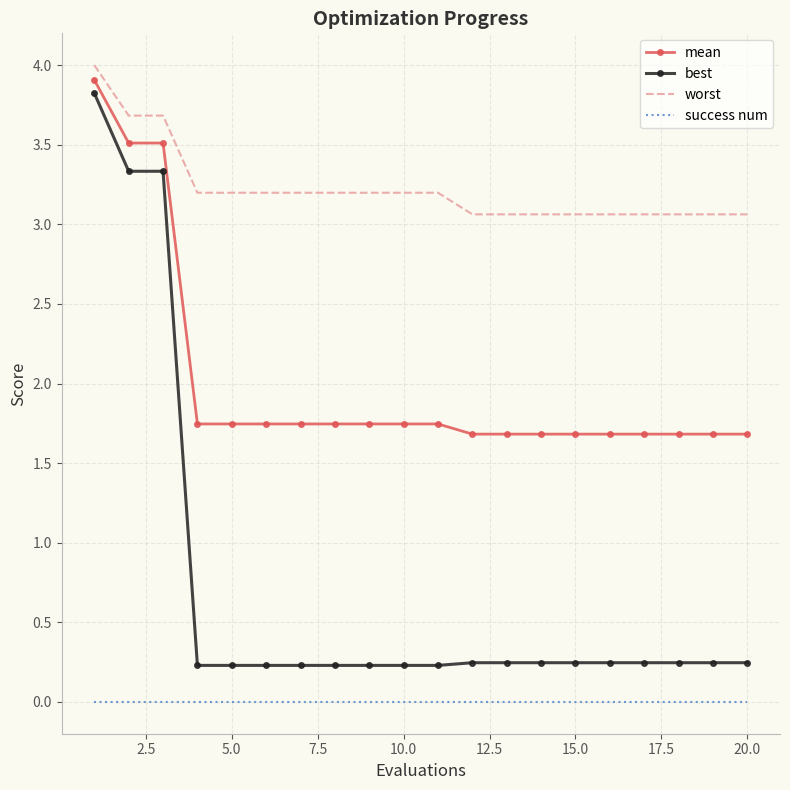

Which series has the widest spread of values?

best